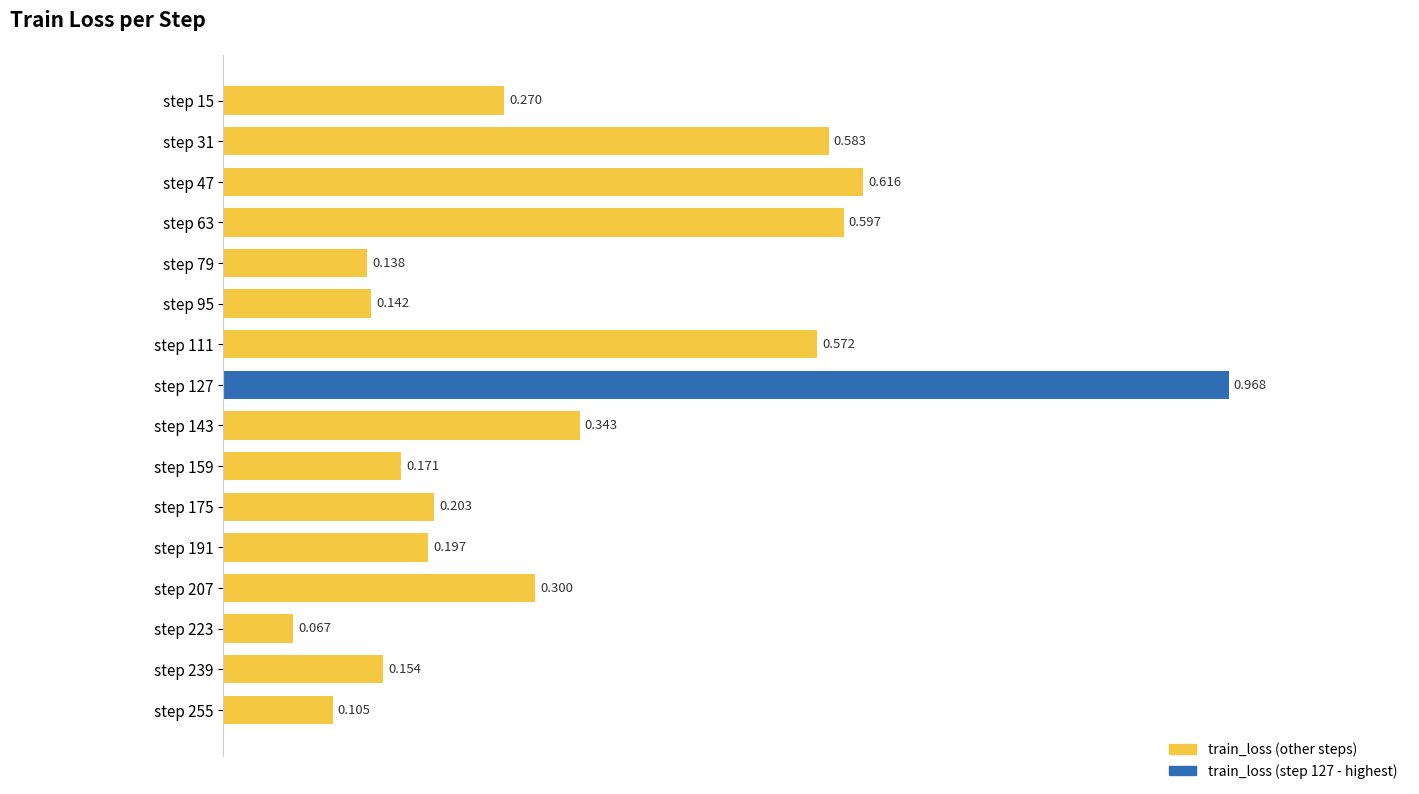

Which label corresponds to the largest value in the chart?

step 127